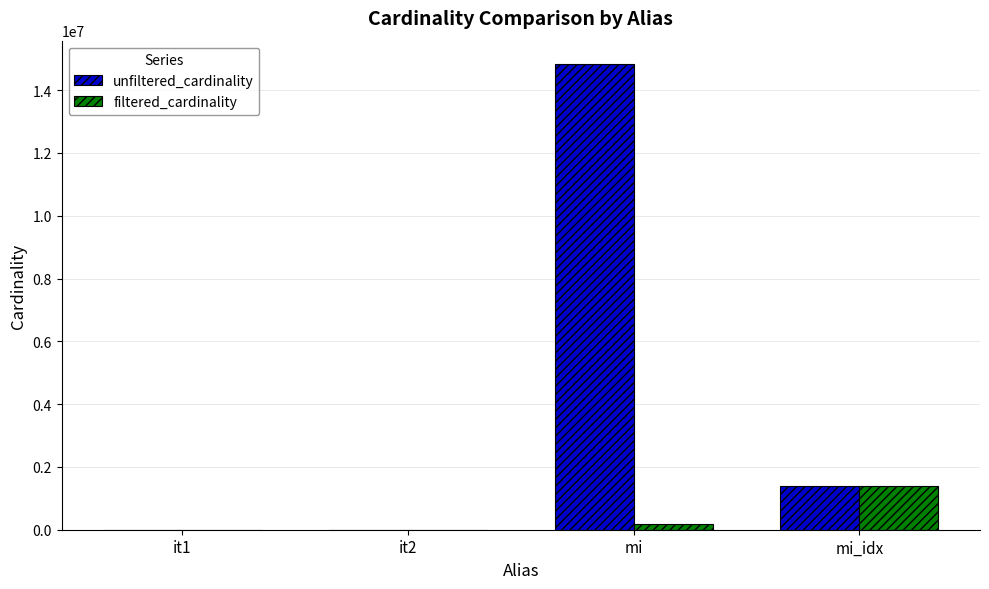

Which category has the highest value in the filtered_cardinality series?

mi_idx